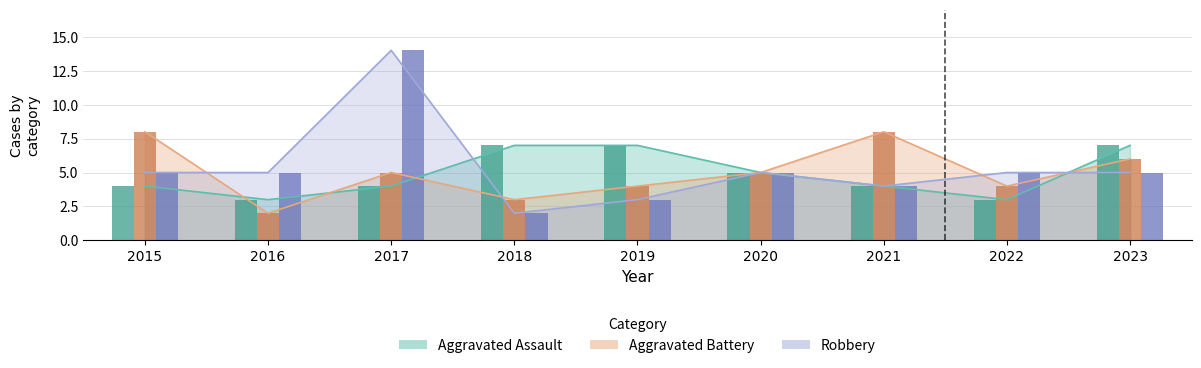

At which category is the sum across all series the highest?

2017